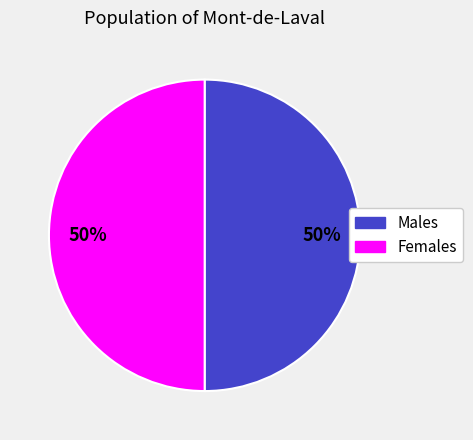

To the nearest percent, what is the average slice percentage?

50%